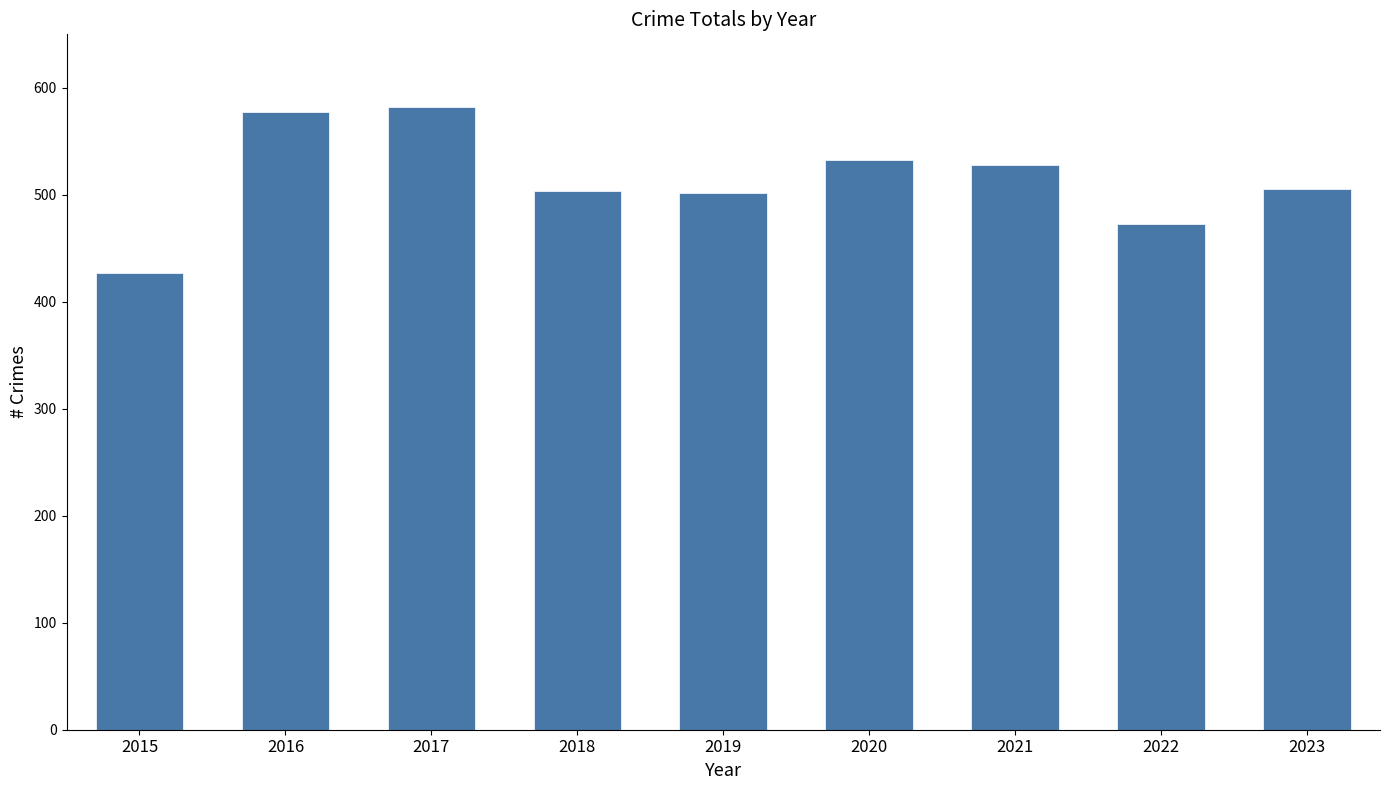

True or false: the data shows 502 at 2019.

True